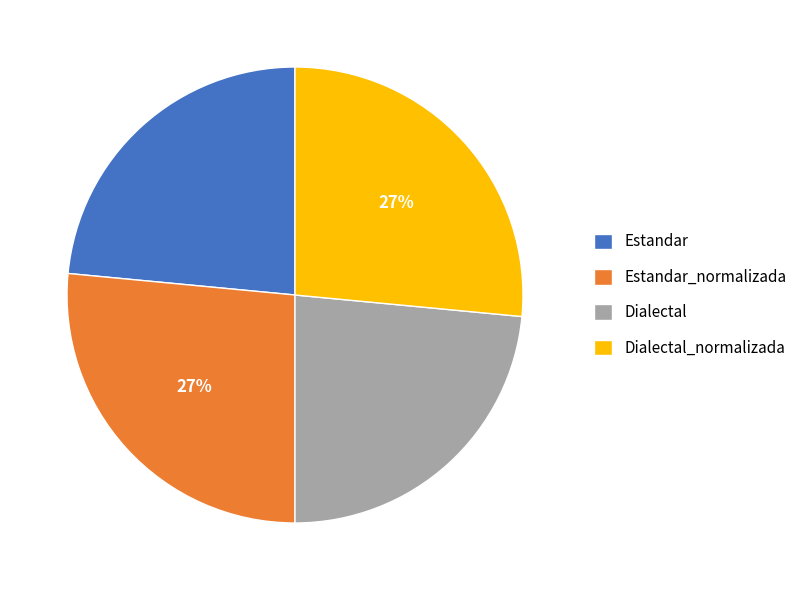

Which has a higher value, Estandar_normalizada or Estandar?

Estandar_normalizada